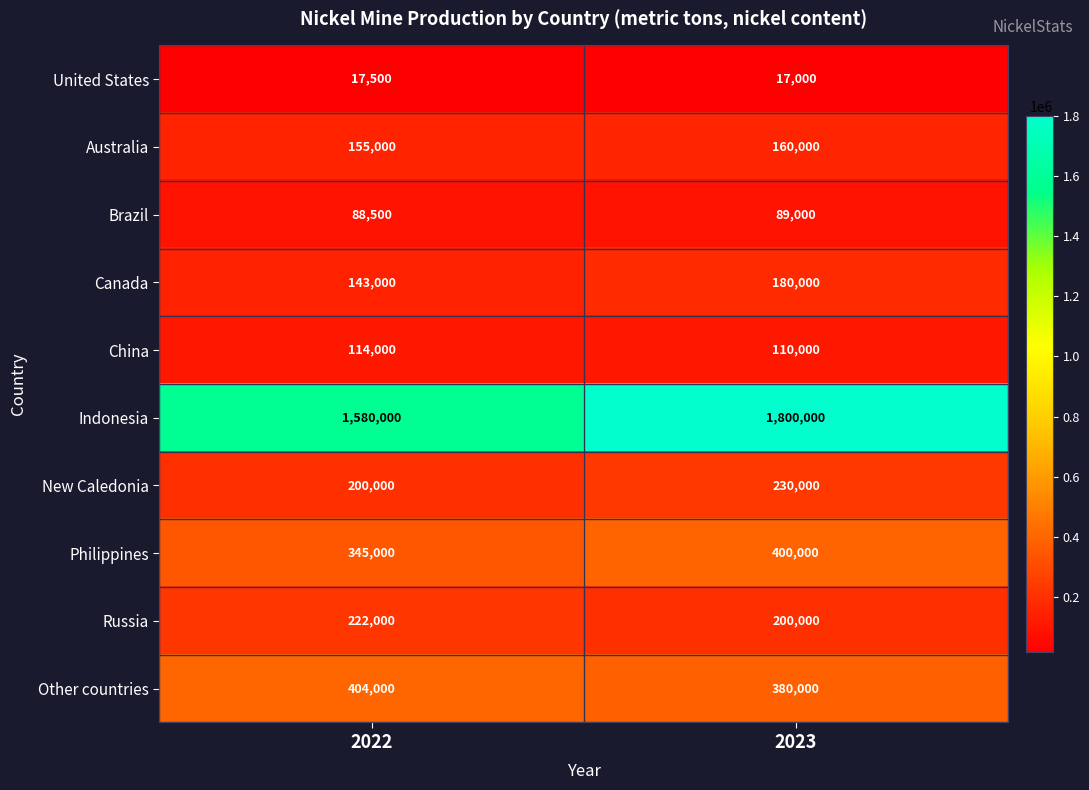

At 2023, list the series in order from smallest to largest.

United States, Brazil, China, Australia, Canada, Russia, New Caledonia, Other countries, Philippines, Indonesia